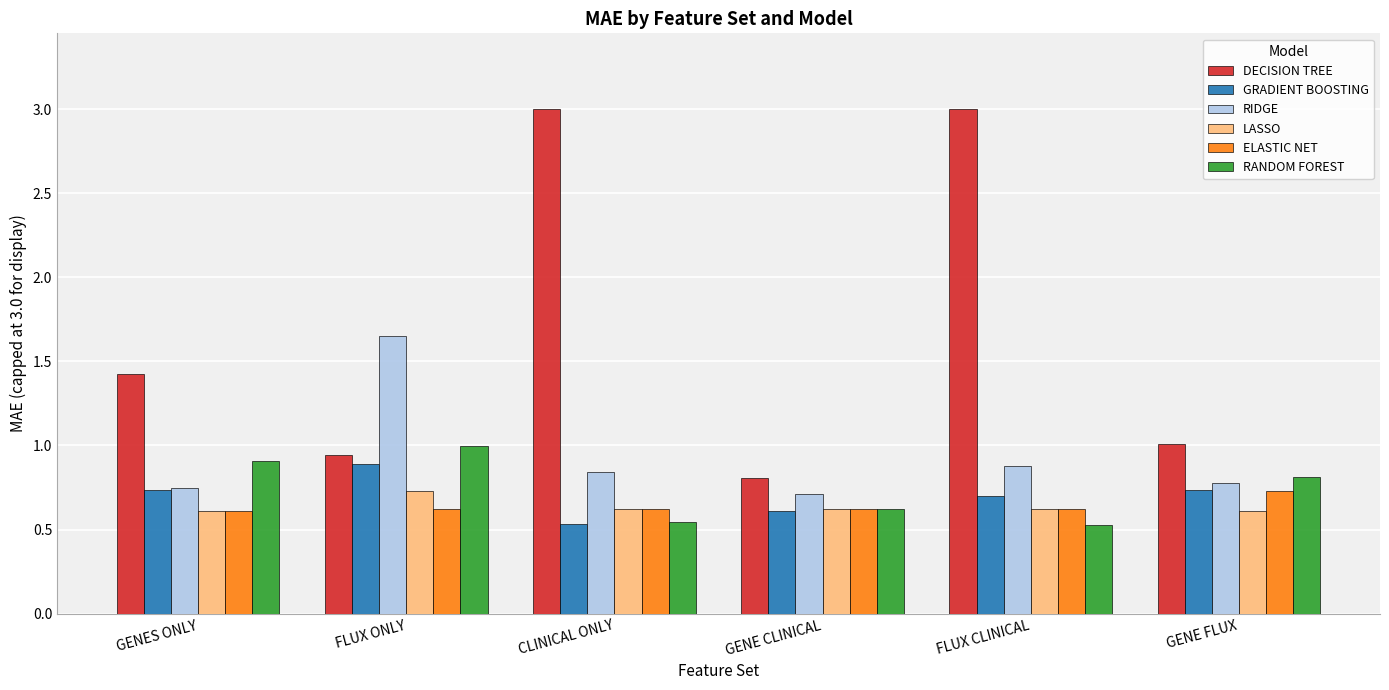

The GRADIENT BOOSTING series shows 0.7 at GENE FLUX. True or false?

True